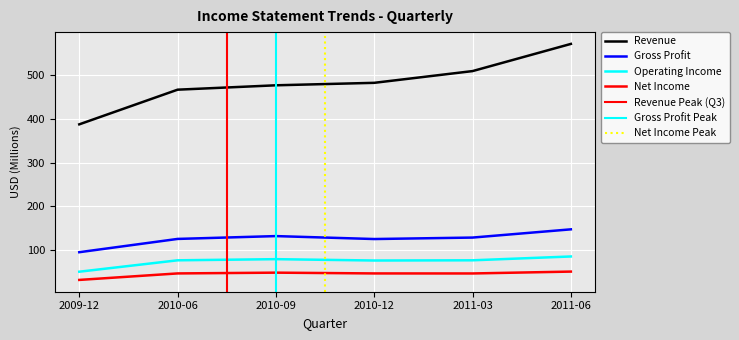

At which category does the chart reach its minimum across all series?

2009-12